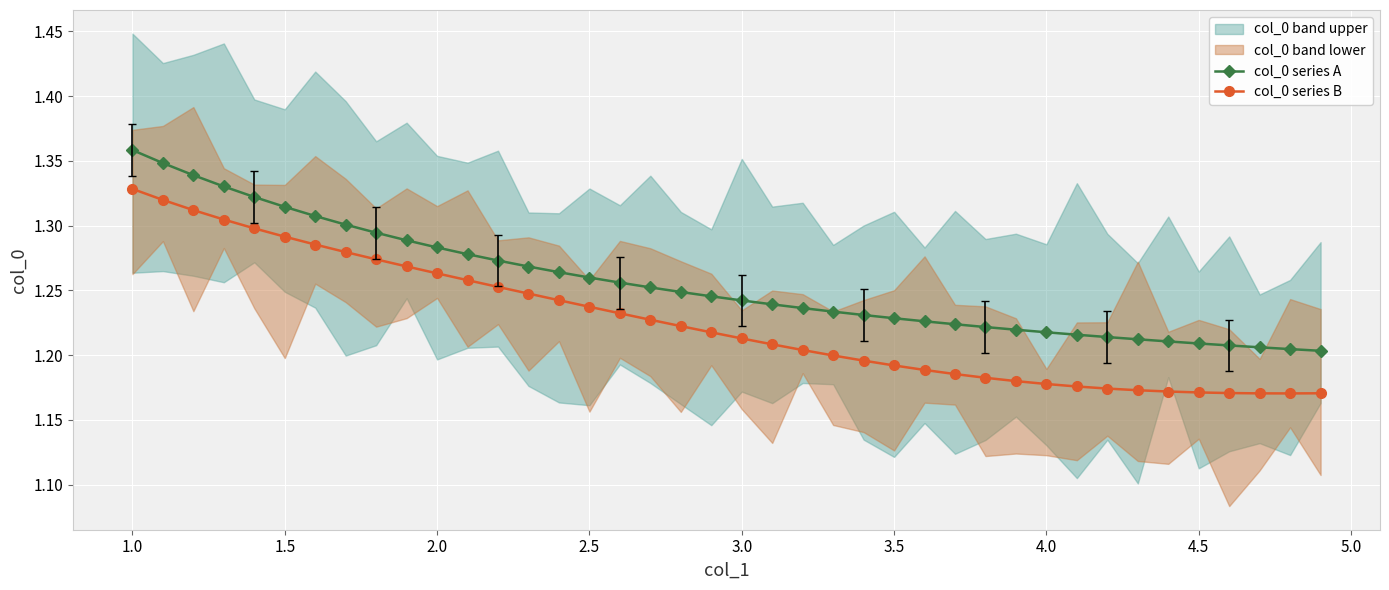

How many lines are shown in the chart?

2